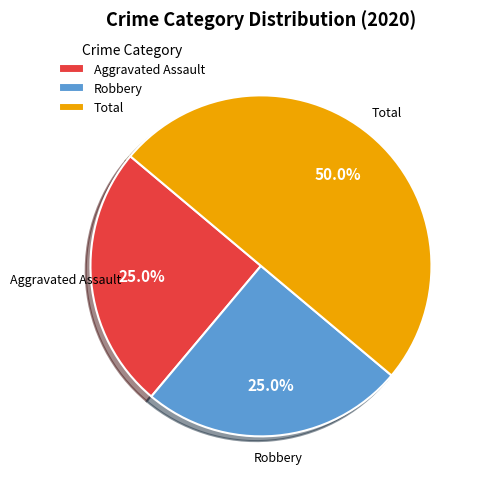

To the nearest percent, what is the average slice percentage?

33%